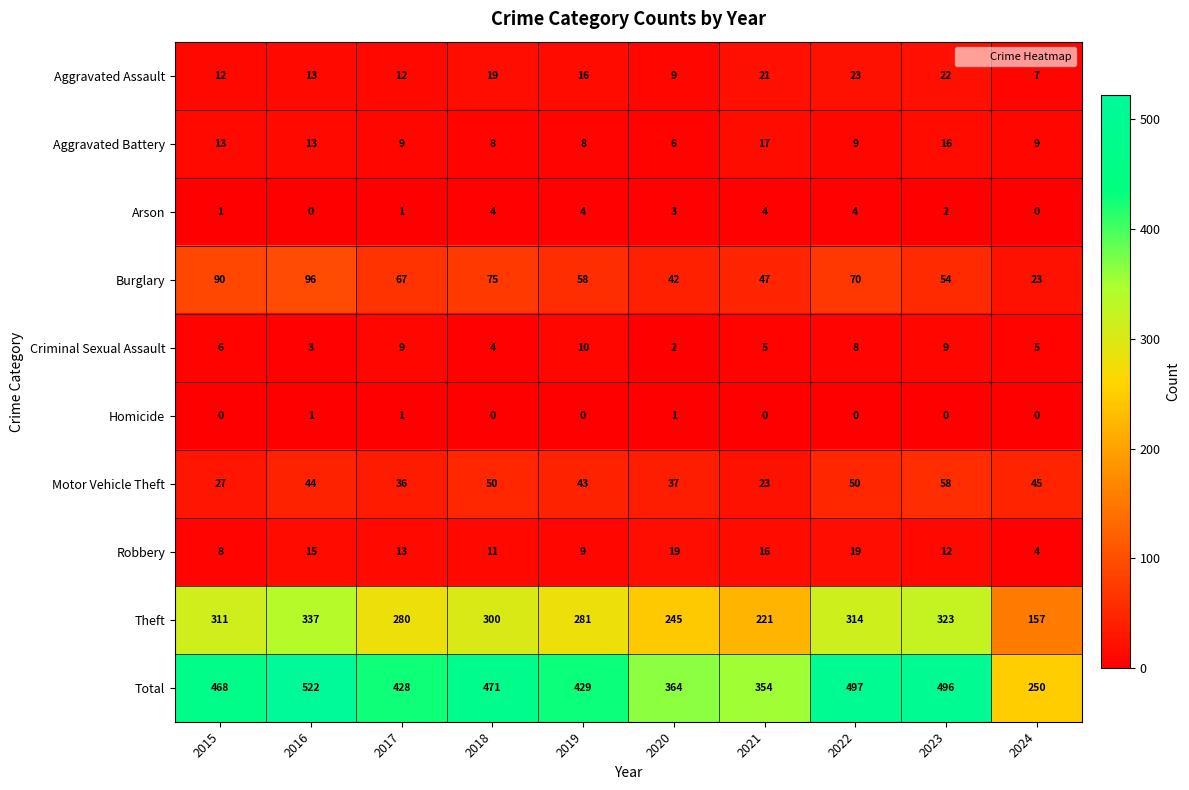

At which category is the sum across all series the highest?

2016